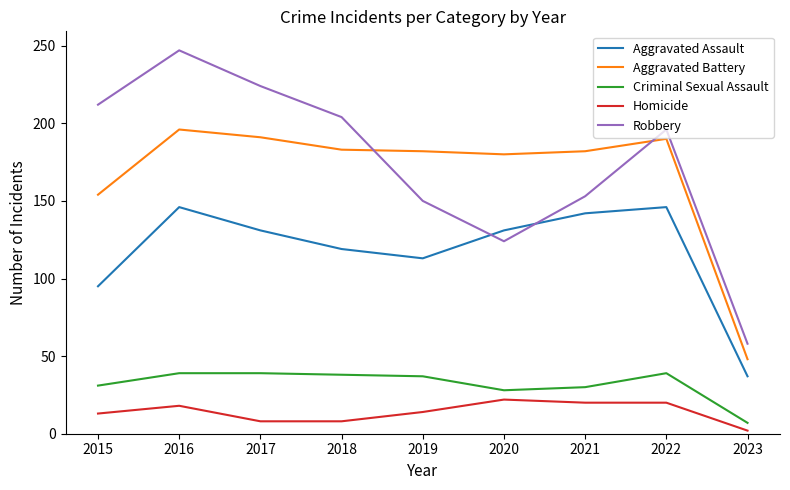

What is the difference between the highest and lowest values at 2015?

199